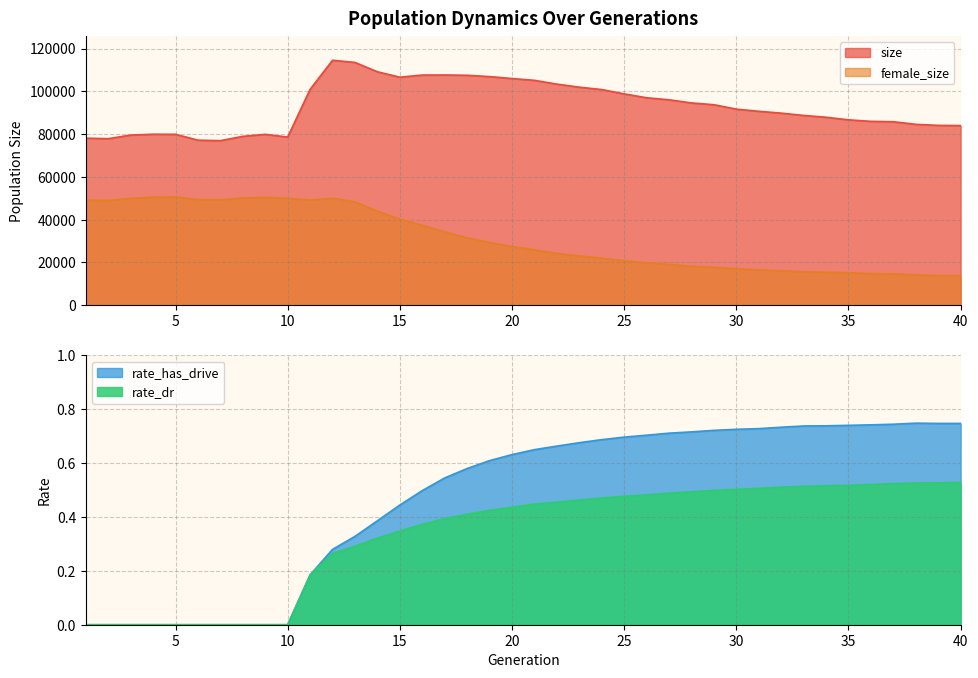

At which category is the sum across all series the highest?

12